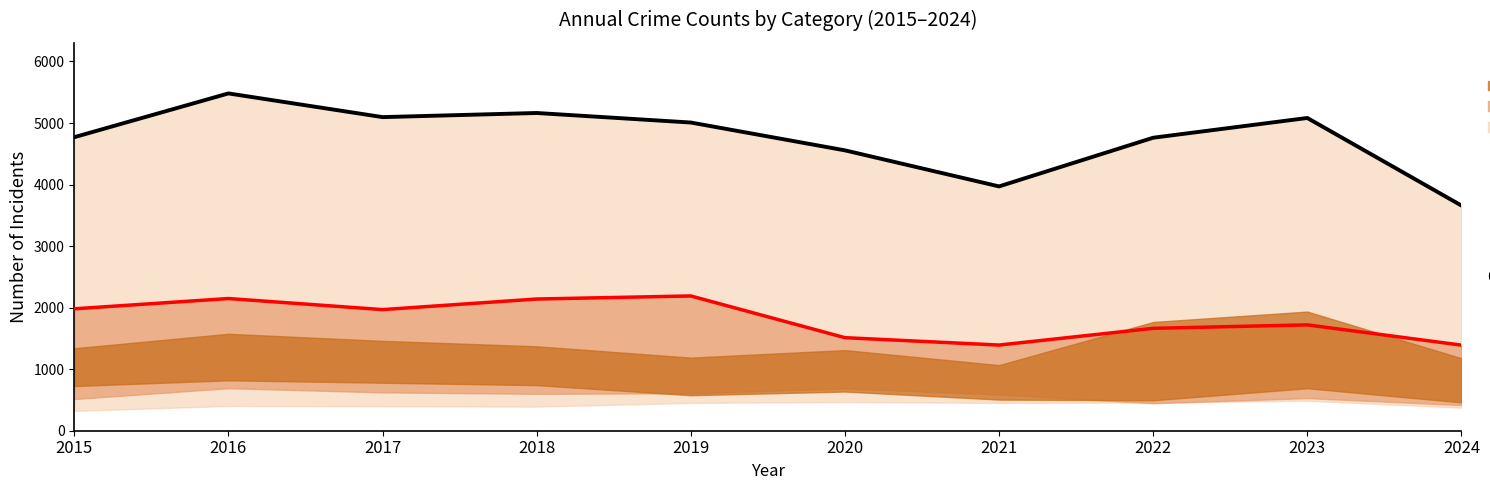

Reading right to left, transcribe all the data shown in this chart.

Total Crime: 3659	5082	4761	3970	4556	5008	5163	5096	5481	4770
Theft: 1391	1720	1664	1392	1512	2190	2140	1968	2148	1981